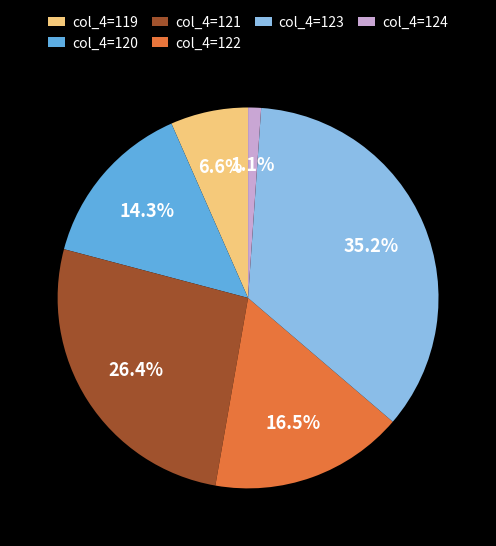

Rank the categories by value from lowest to highest.

col_4=124, col_4=119, col_4=120, col_4=122, col_4=121, col_4=123